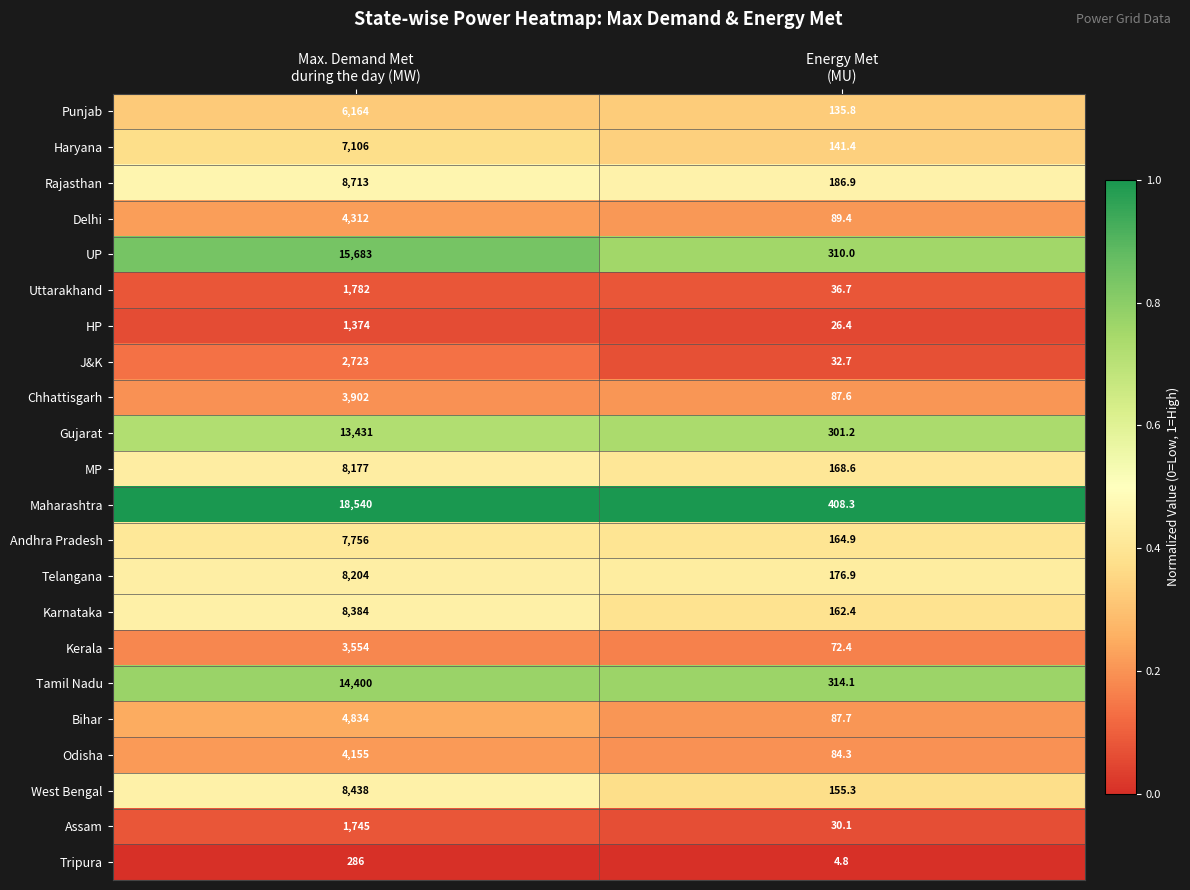

What is the difference between the maximum and minimum values in the West Bengal series?

8282.7